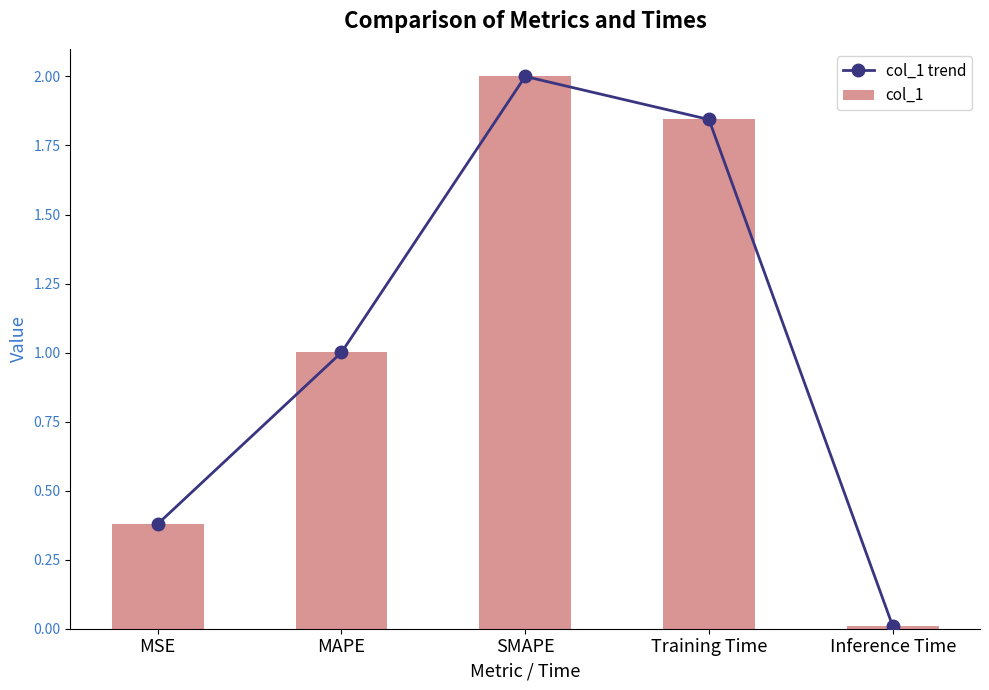

Reading left to right, what are all the values shown in this chart?

col_1 trend: 0.4	1.0	2.0	1.8	0.0
col_1: 0.4	1.0	2.0	1.8	0.0